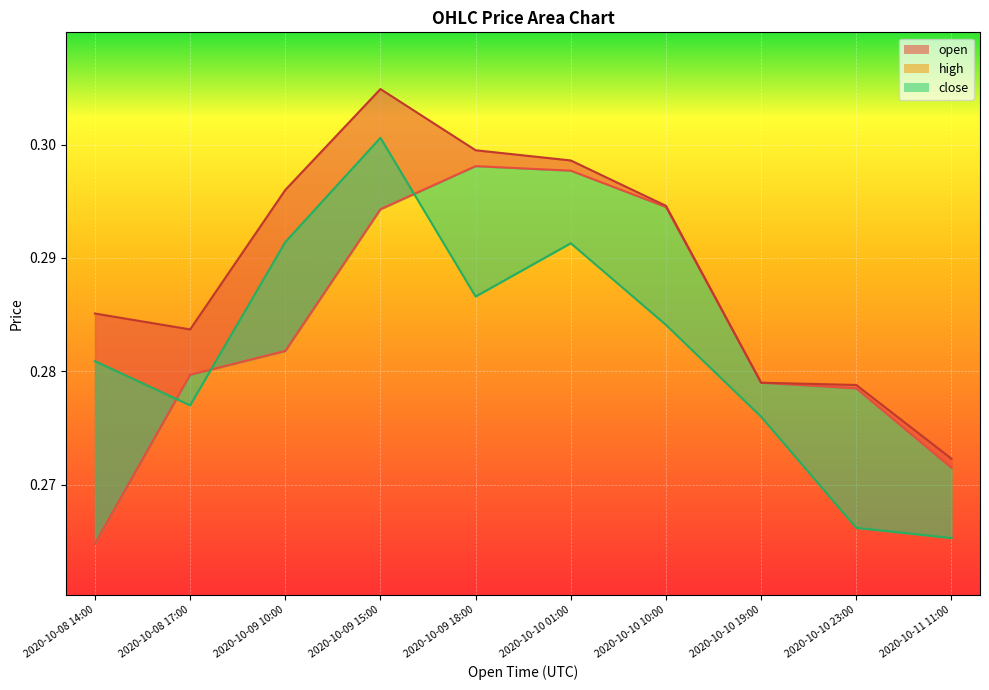

Which category has the lowest value across all series?

2020-10-08 14:00